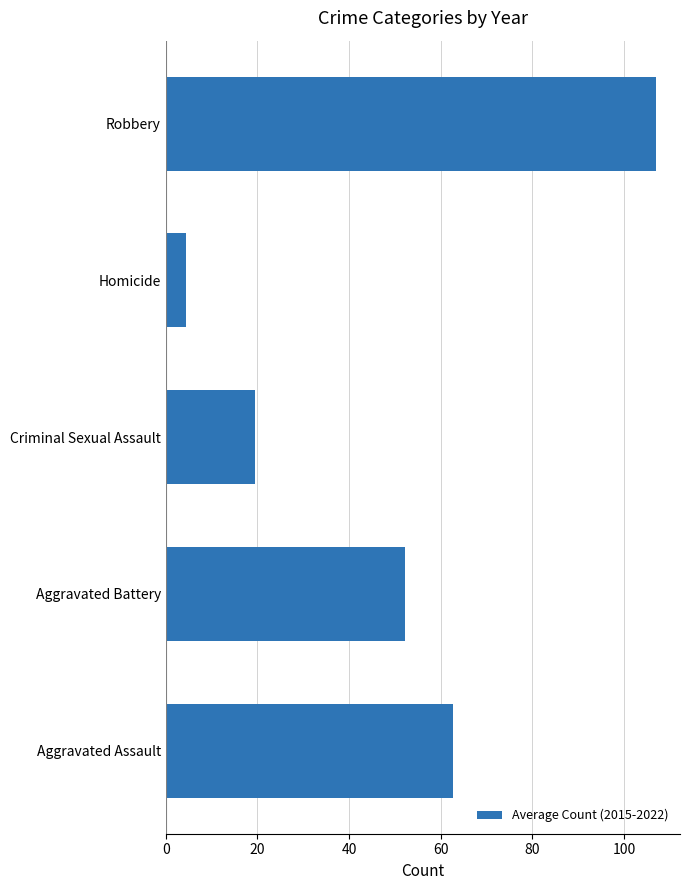

Which category has the lowest value across all series?

Homicide